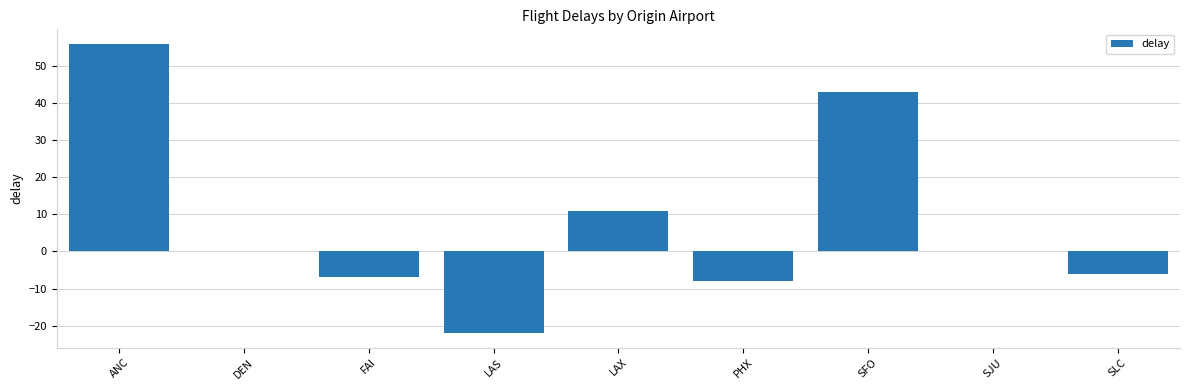

What is the approximate value at LAX, to the nearest 5?

10